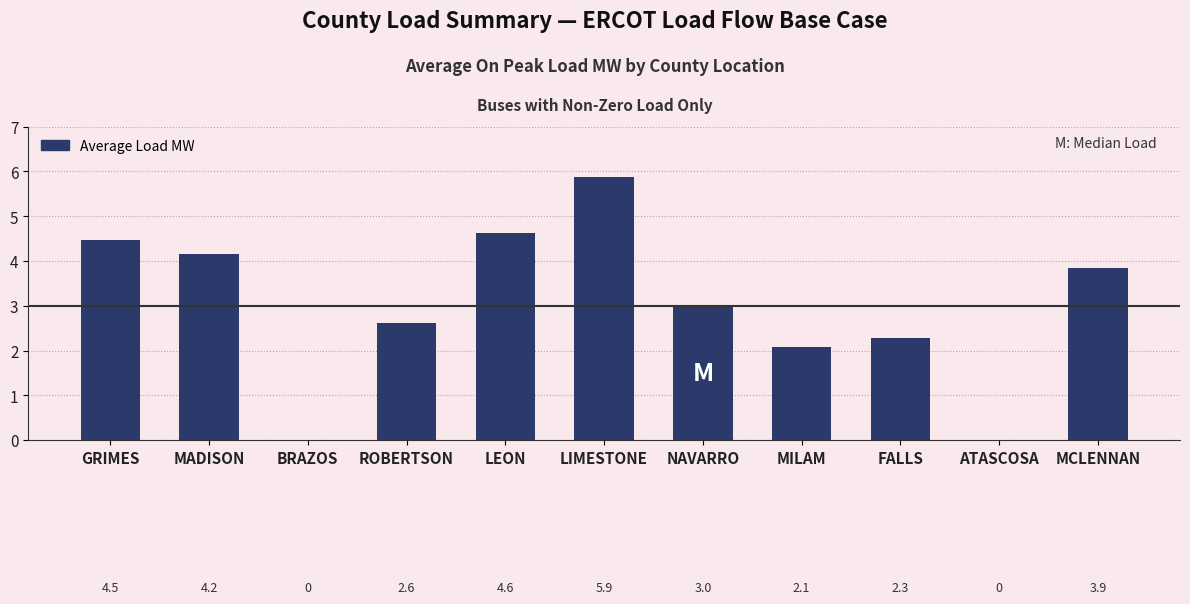

Is it true that the value at MADISON is 2.7?

False